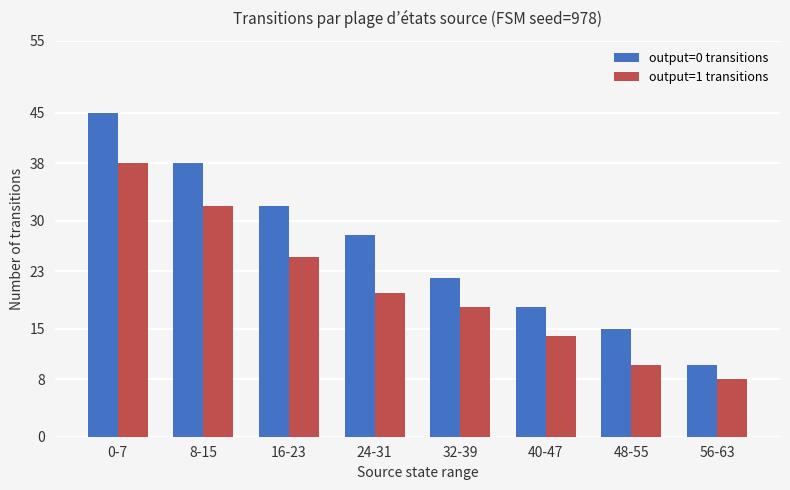

What position from the left is 32-39?

5